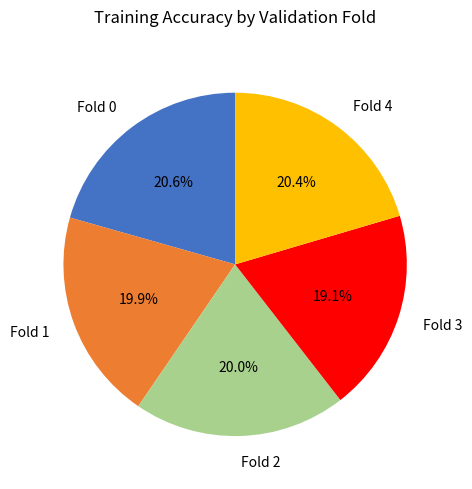

Does Fold 4 represent more than half of the total?

No